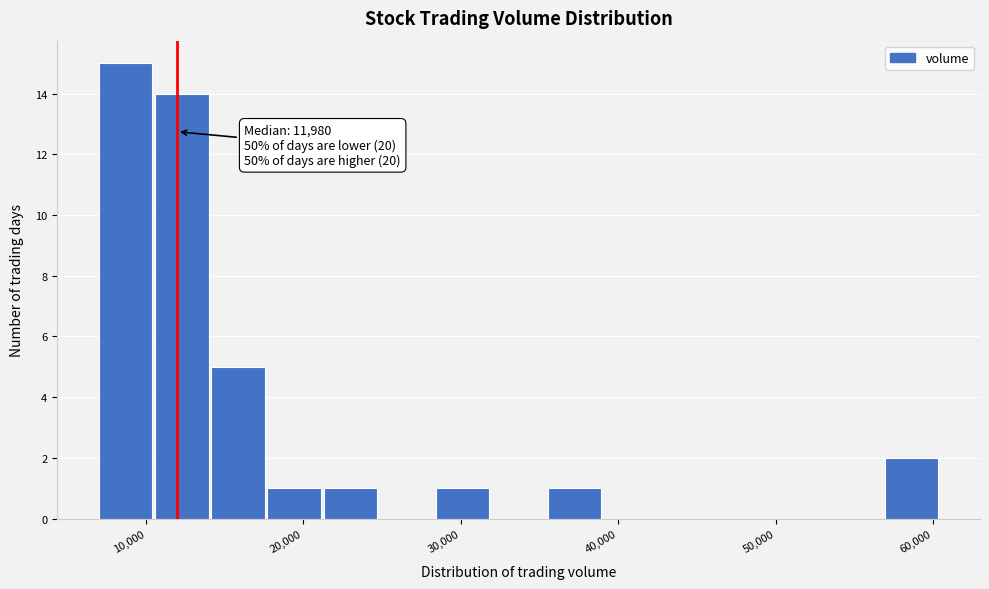

Read against the x-axis, roughly where is the centre of the tallest bar?

9000